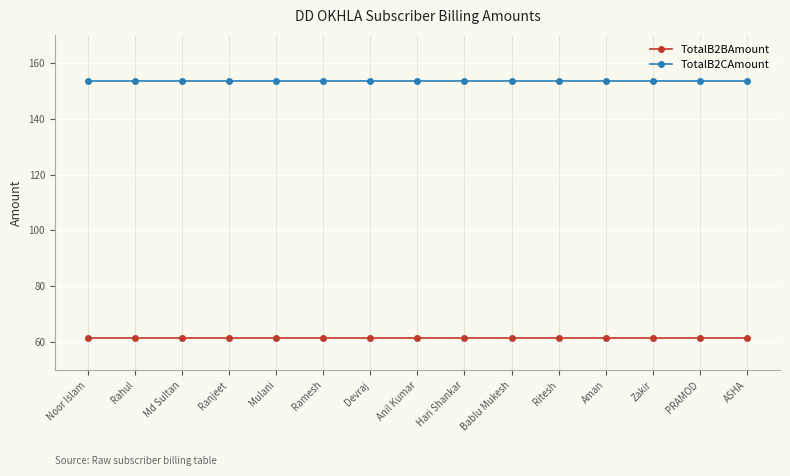

What is the maximum value shown in the chart?

153.4